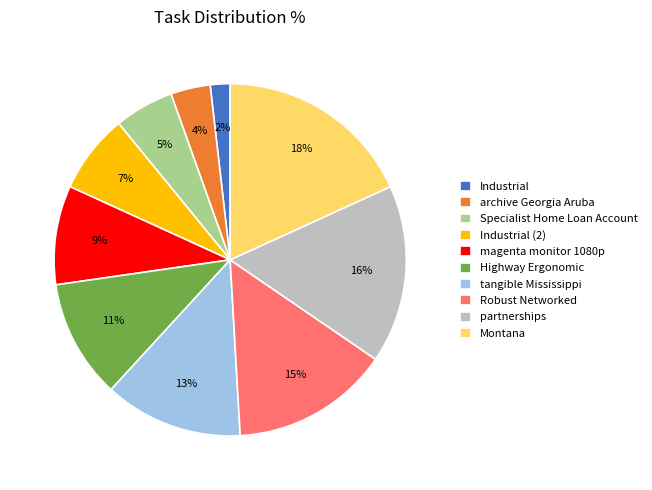

What is the smallest slice in the pie chart?

Industrial